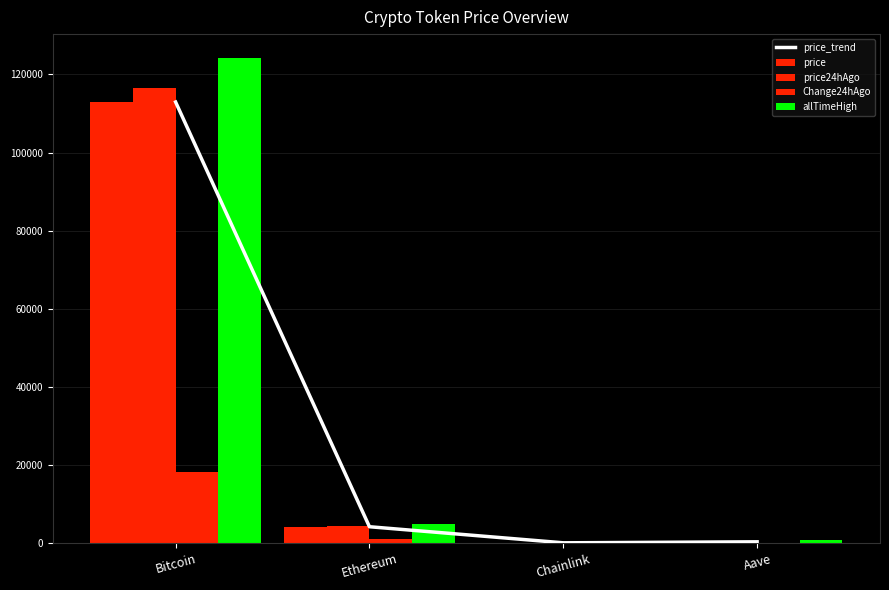

Which series has the largest range (max minus min)?

allTimeHigh